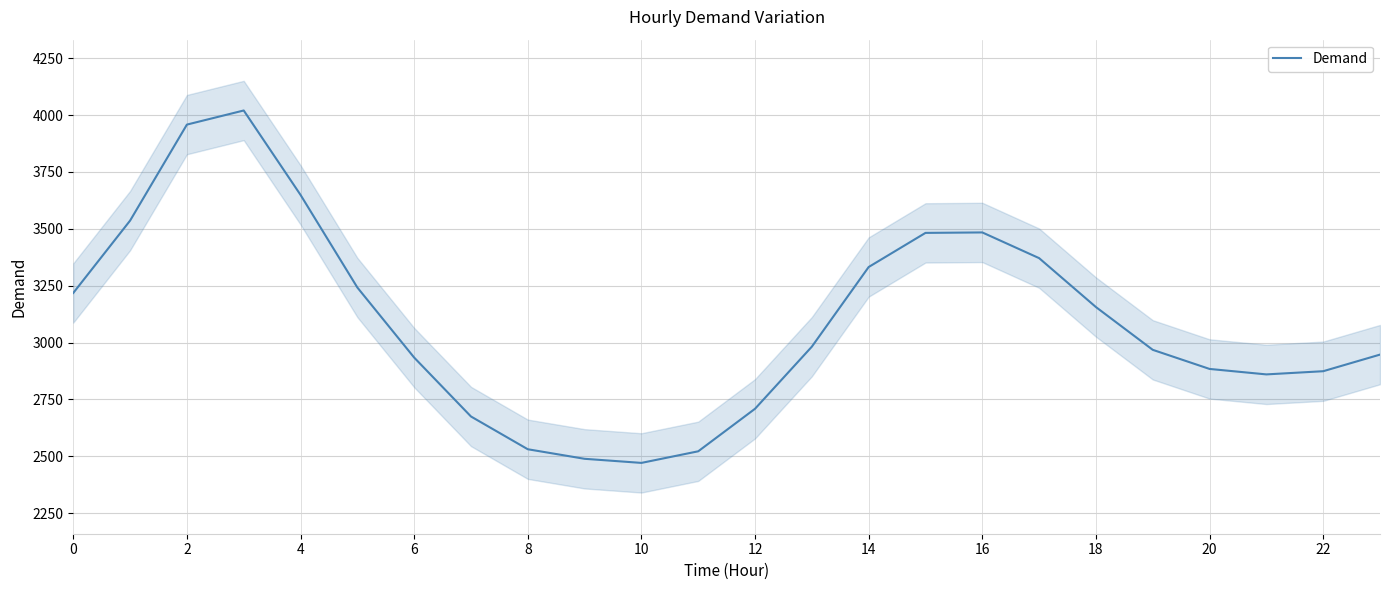

How many points are higher than both their immediate neighbors (excluding endpoints)?

2